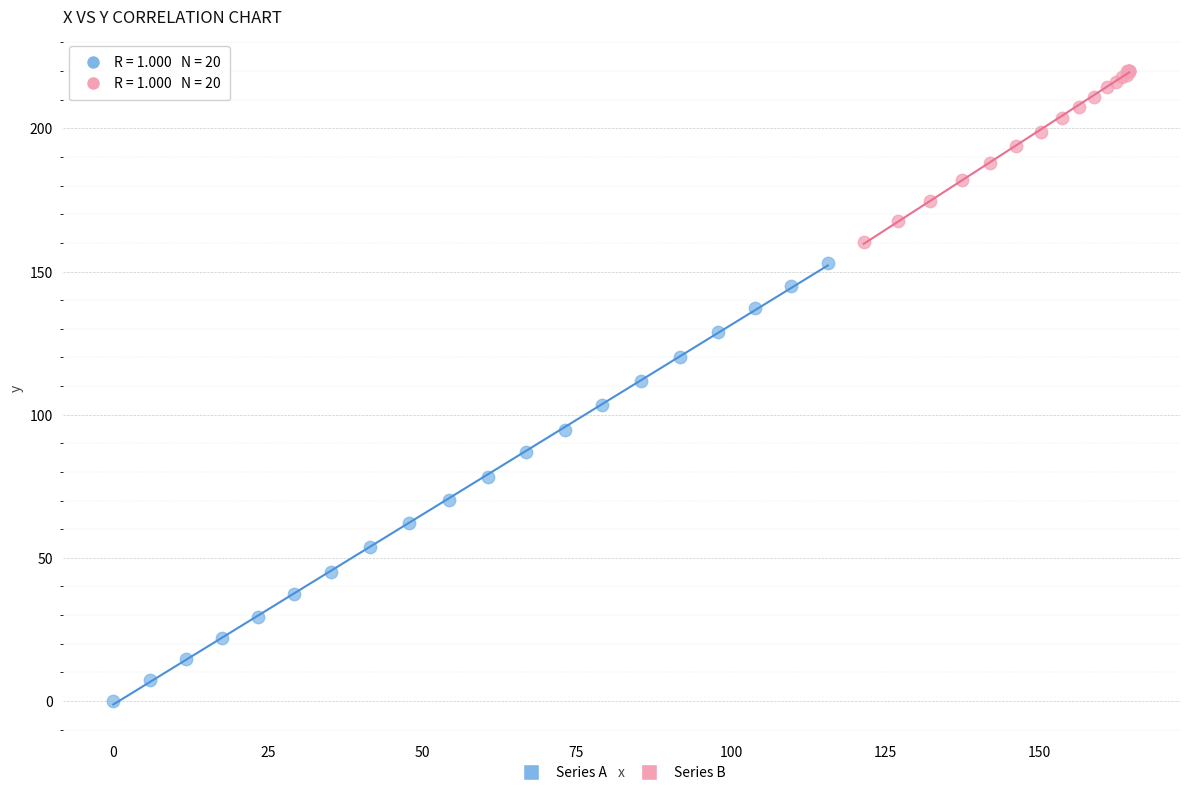

Which series has the widest spread of Y values?

Series A